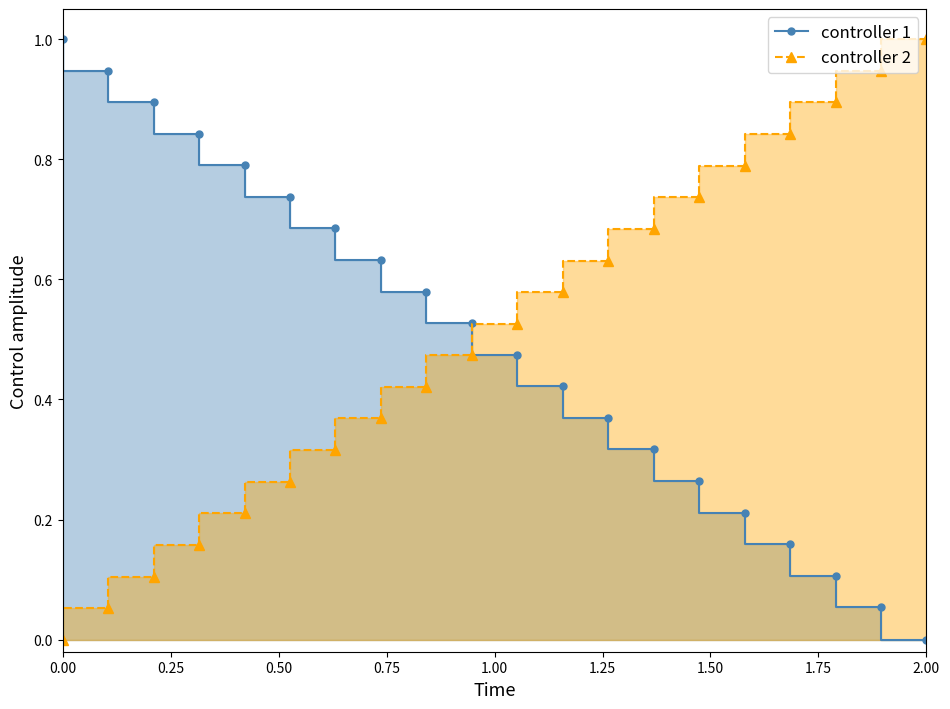

Does the chart have visible grid lines?

No